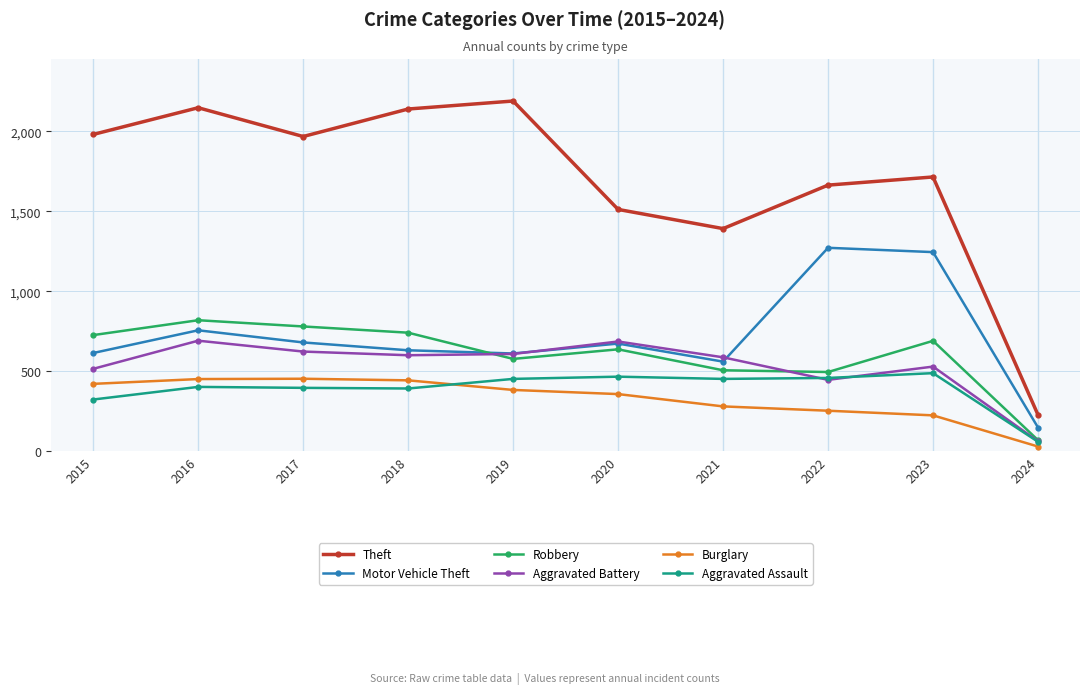

Which category has the lowest value in the Robbery series?

2024